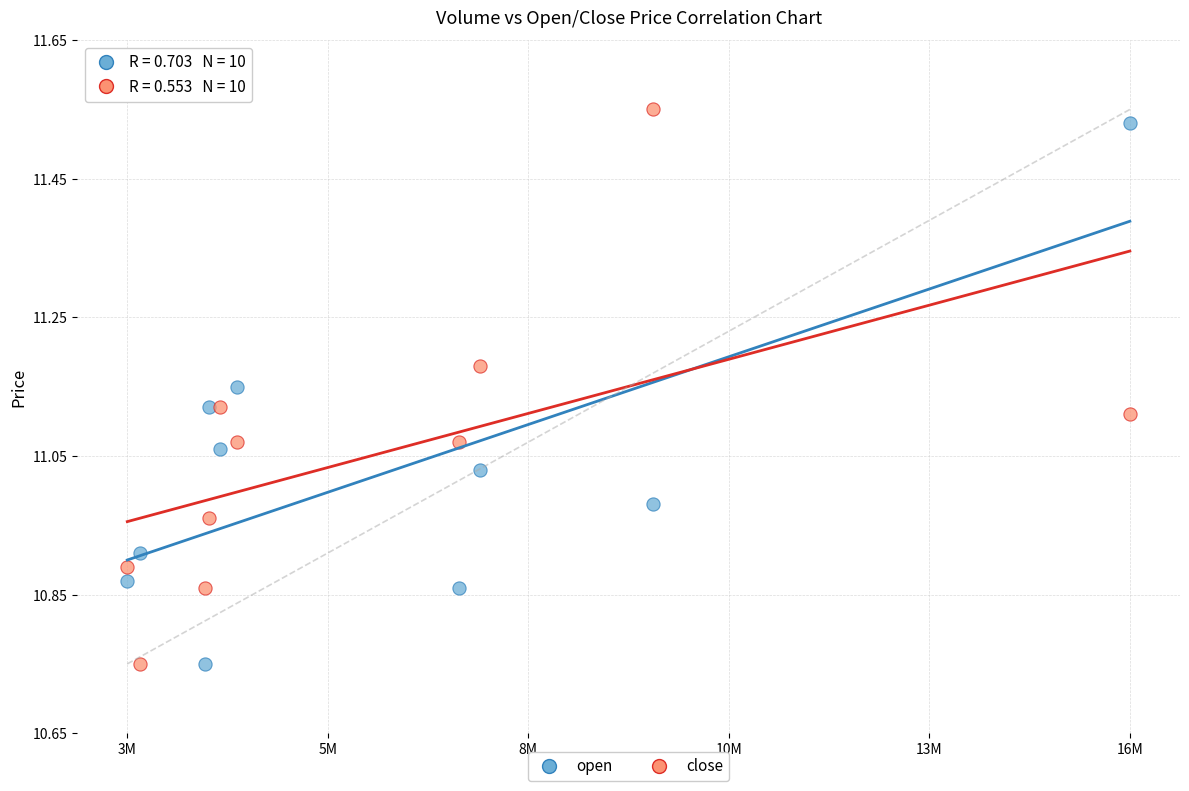

What is the X range (max minus min) for the scatter plot?

13294134.0